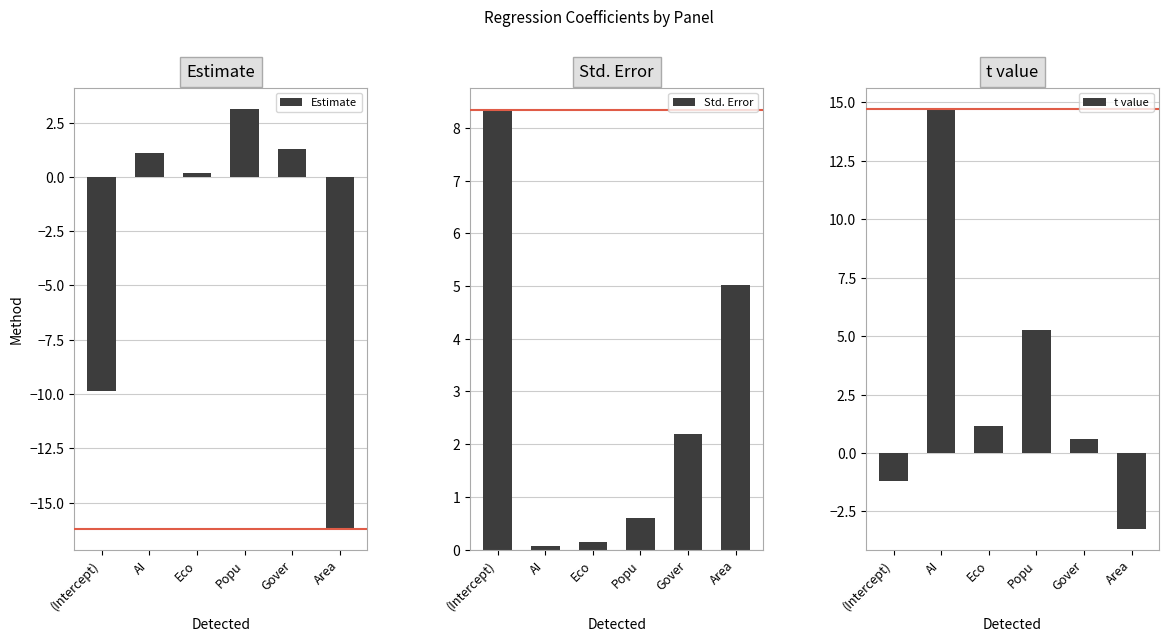

What is the total value across all series at Popu?

9.0